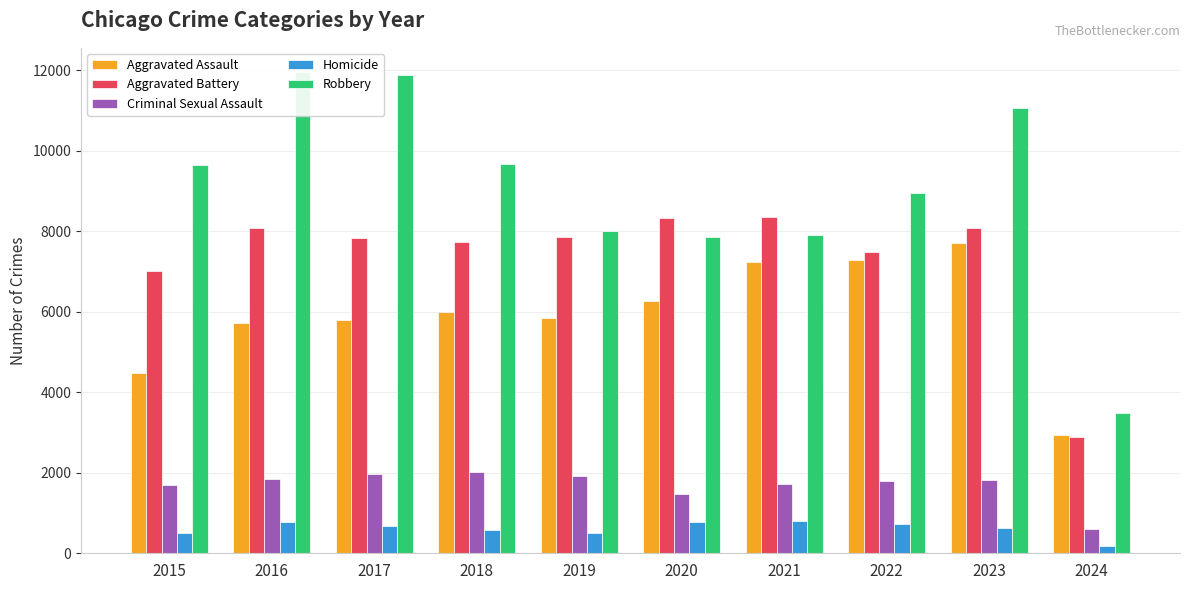

What is the value of the Aggravated Battery bar at the 8th from the left?

7488